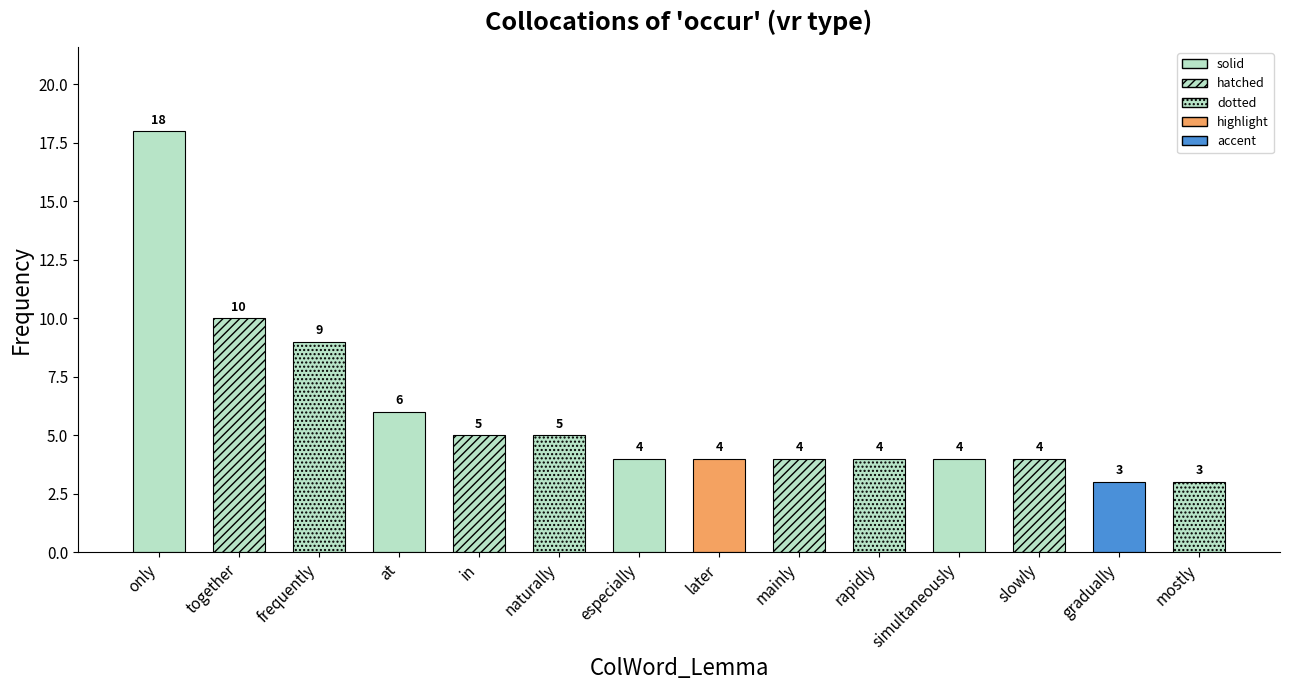

What is the average value?

6